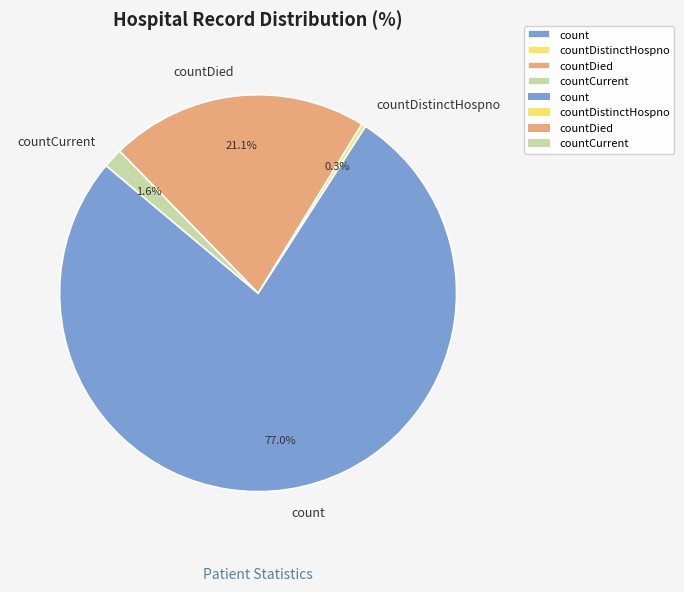

Which slice is the smallest?

countDistinctHospno